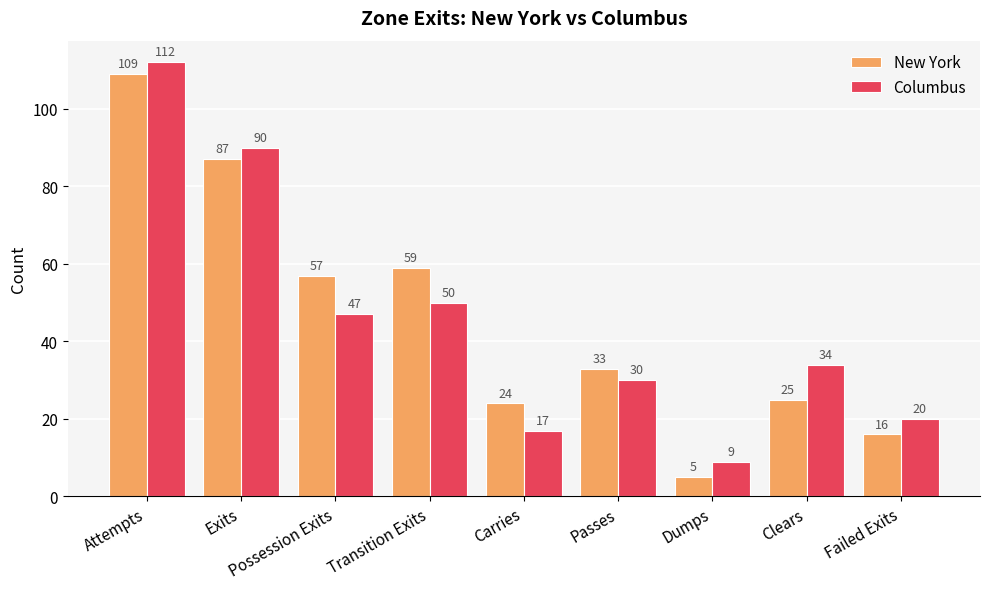

Which series changed the most between Transition Exits and Carries?

New York